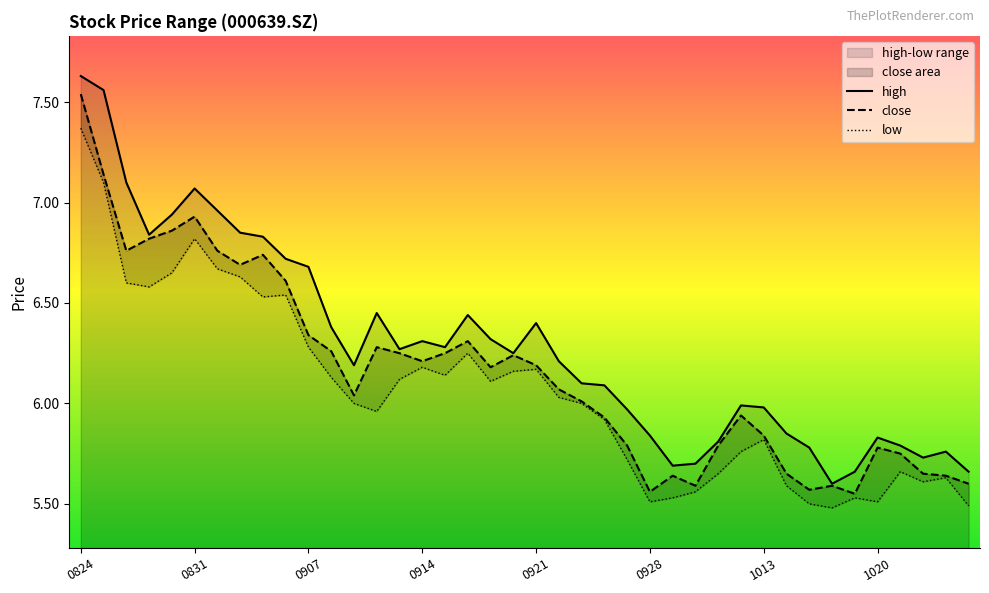

Where is the first local minimum for low?

20200827